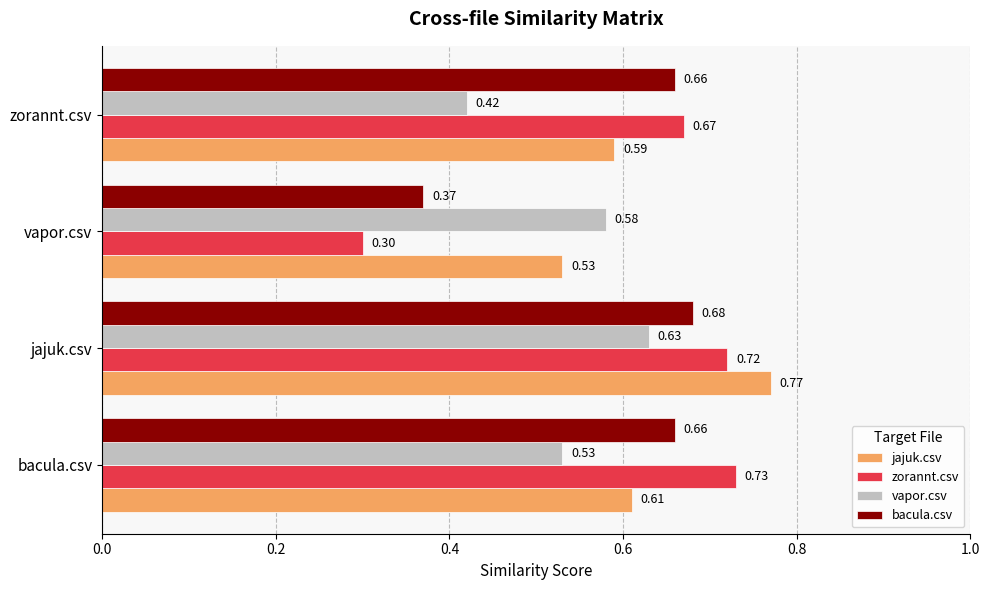

How many categories are shown in the chart?

4